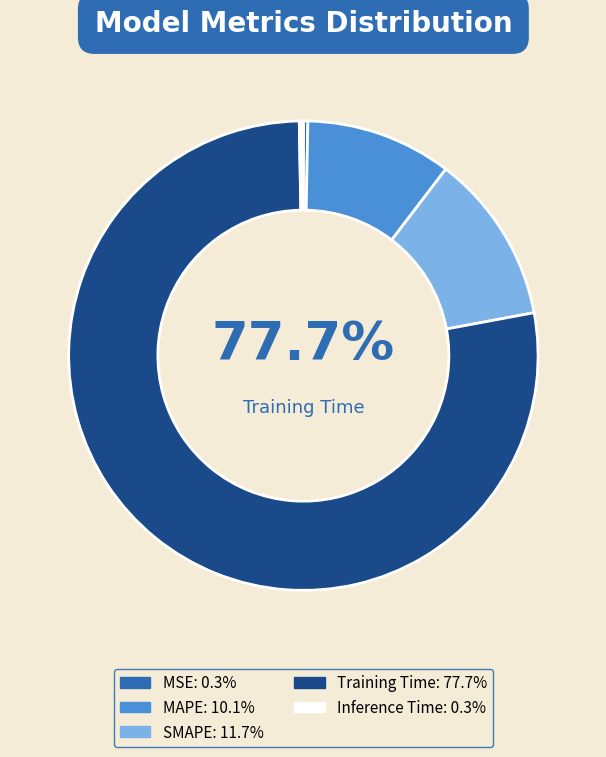

Between MSE and Training Time, which is larger?

Training Time